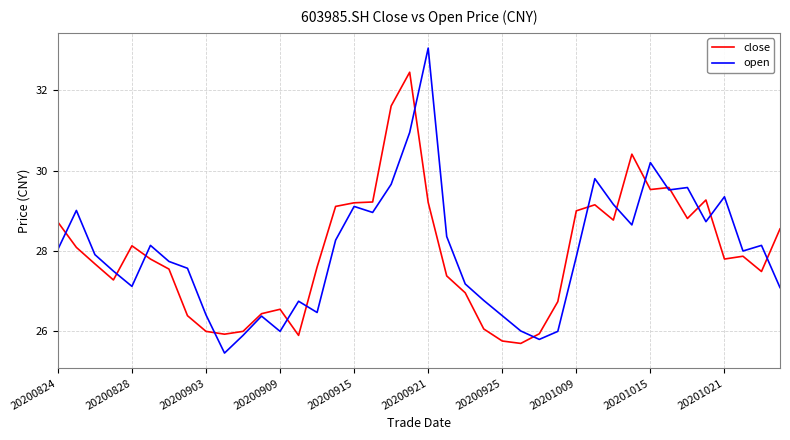

How many values in the close series are below 27?

13